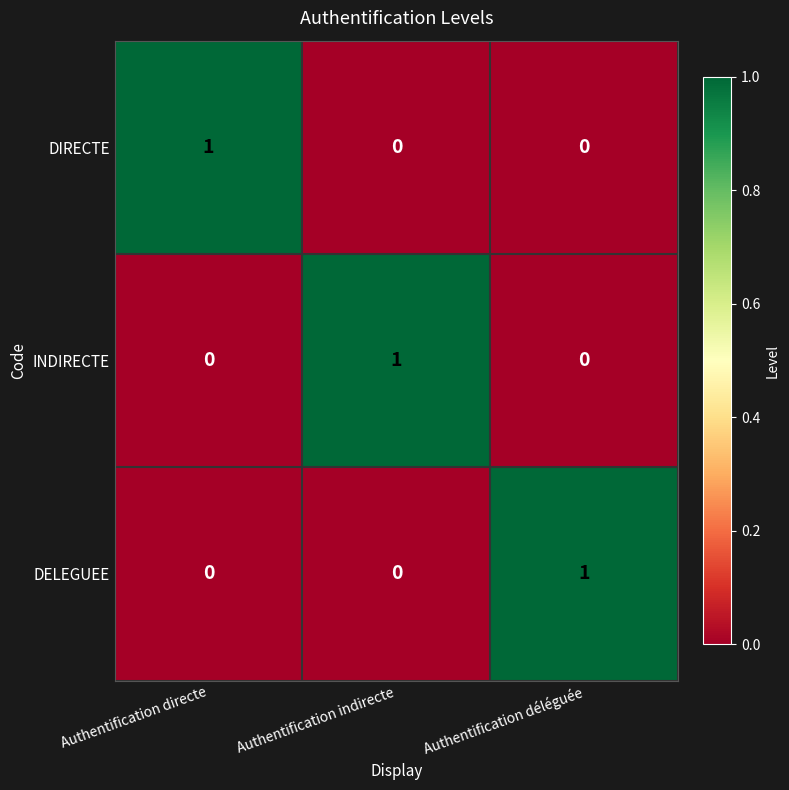

At how many categories does at least one series exceed 0?

3